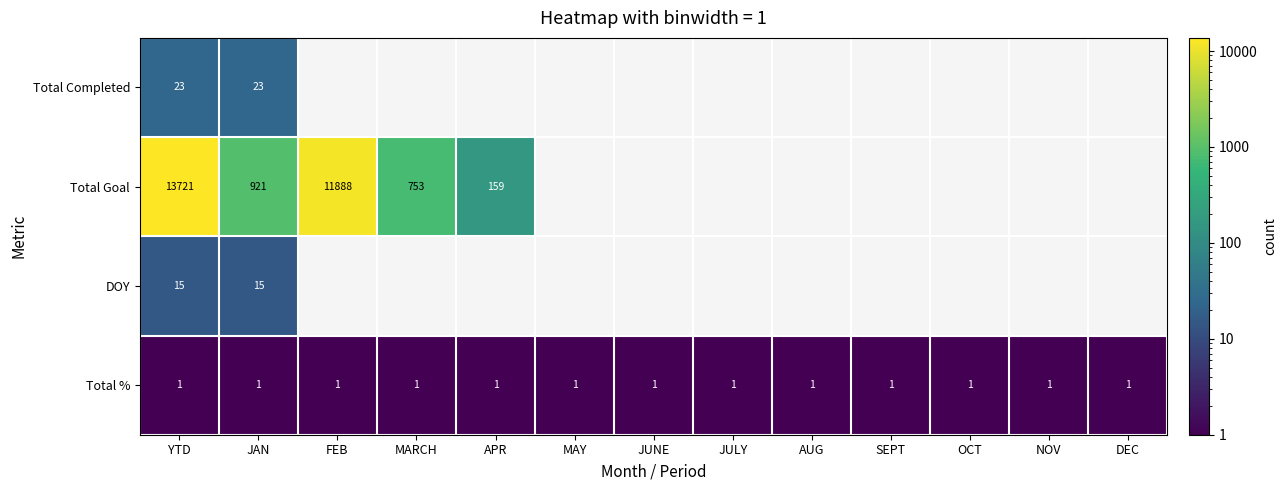

What is the greatest value displayed?

13721.0